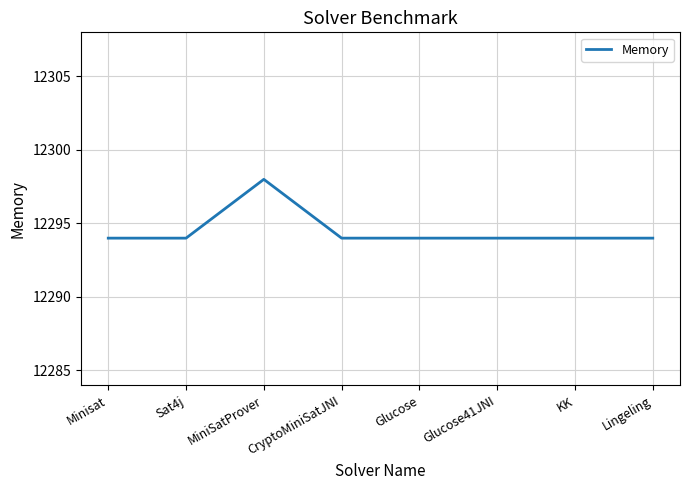

Reading left to right, list all the values displayed in this chart.

12294	12294	12298	12294	12294	12294	12294	12294